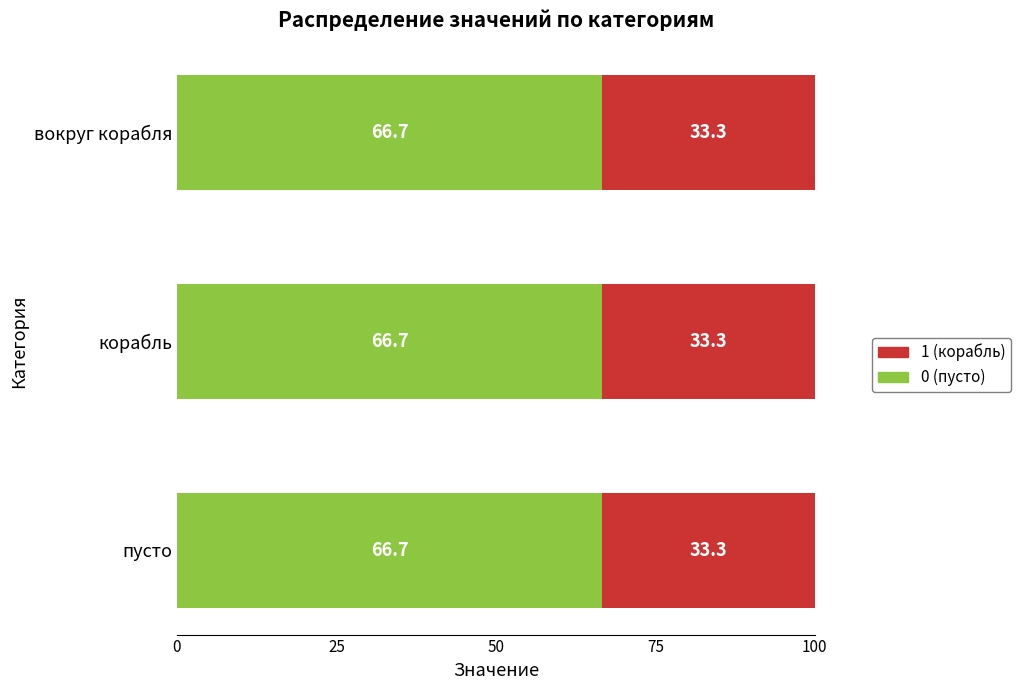

What is the average value of the 0 (пусто) series?

66.7